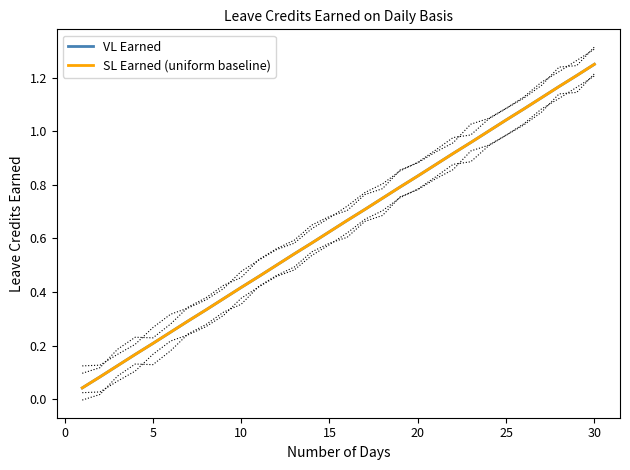

What is the sum of all SL Earned (uniform baseline) values?

19.4